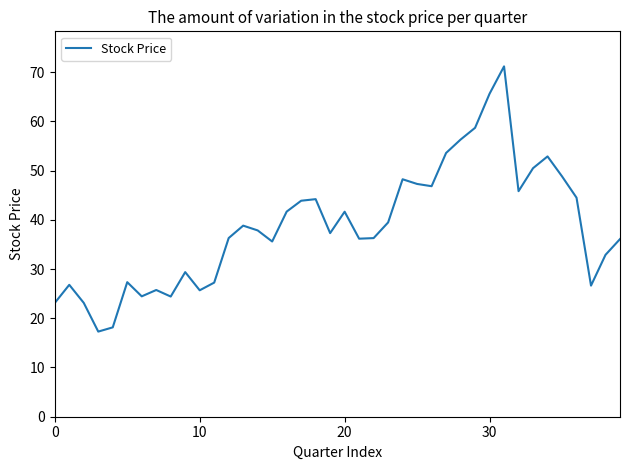

Does the chart display data point markers on the line(s)?

No